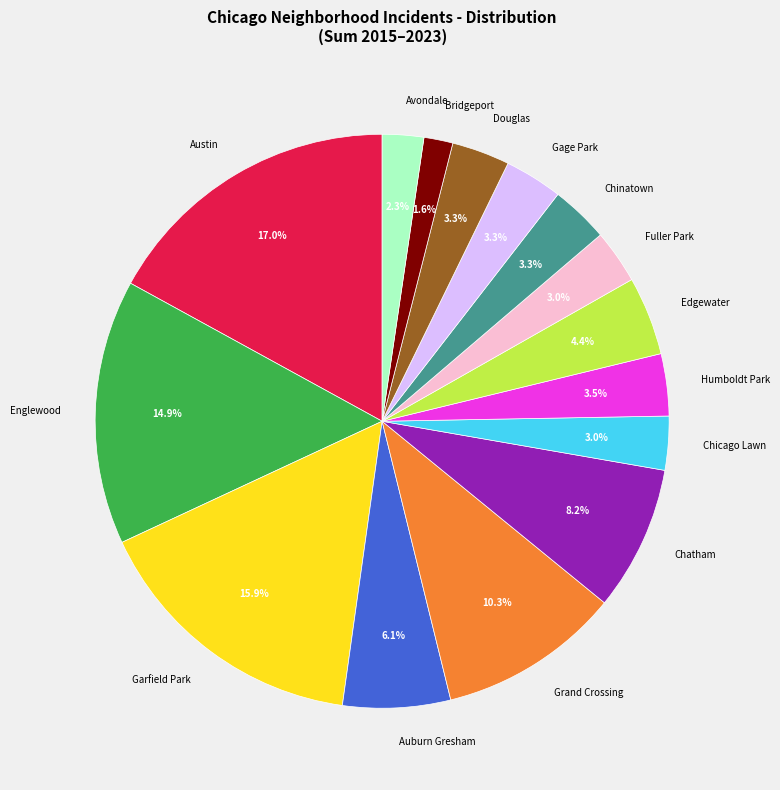

Combined, what portion of the pie is Bridgeport and Grand Crossing?

11.9%